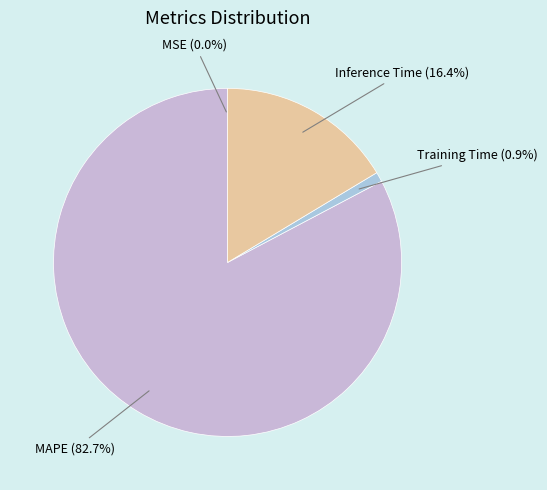

What percentage is the MAPE slice, to the nearest percent?

83%